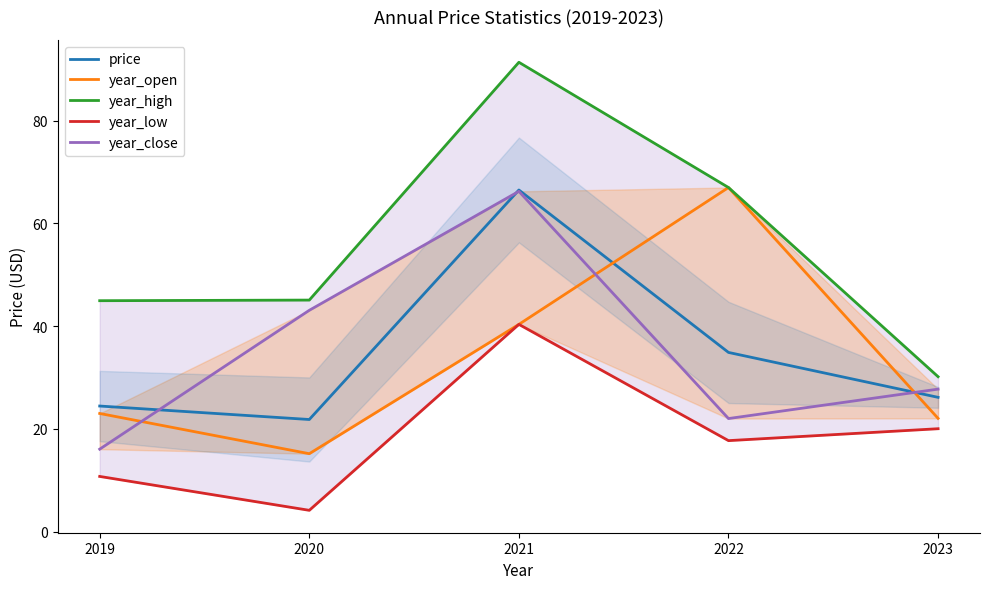

At how many categories does at least one series exceed 86?

1